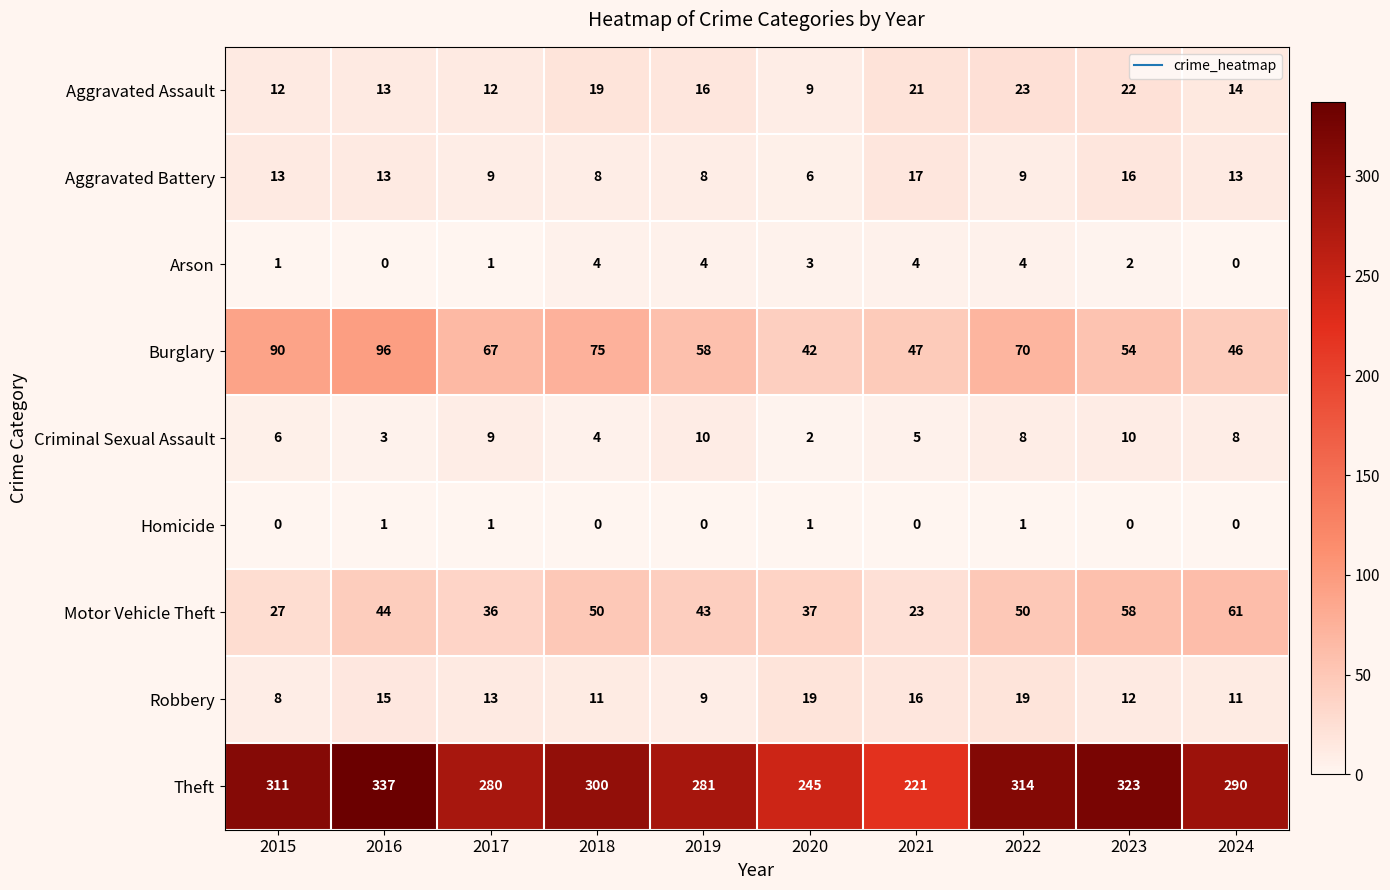

What is the maximum value shown in the chart?

337